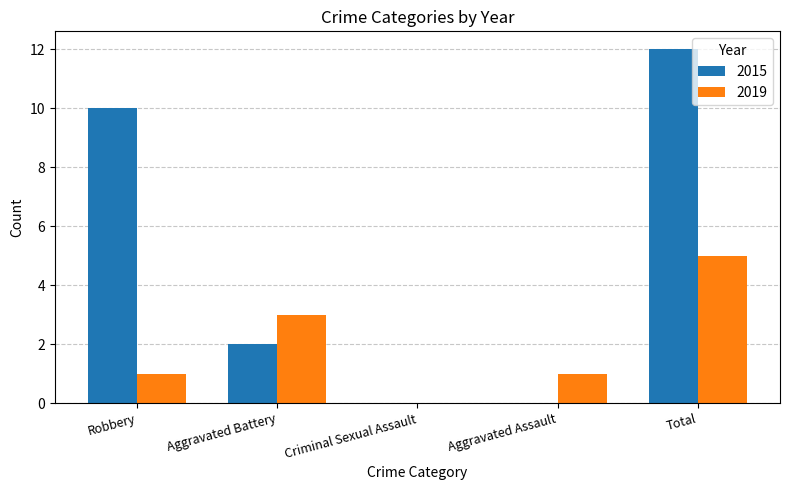

Reading left to right, extract all data points from this chart.

2015: Robbery=10	Aggravated Battery=2	Criminal Sexual Assault=0	Aggravated Assault=0	Total=12
2019: Robbery=1	Aggravated Battery=3	Criminal Sexual Assault=0	Aggravated Assault=1	Total=5